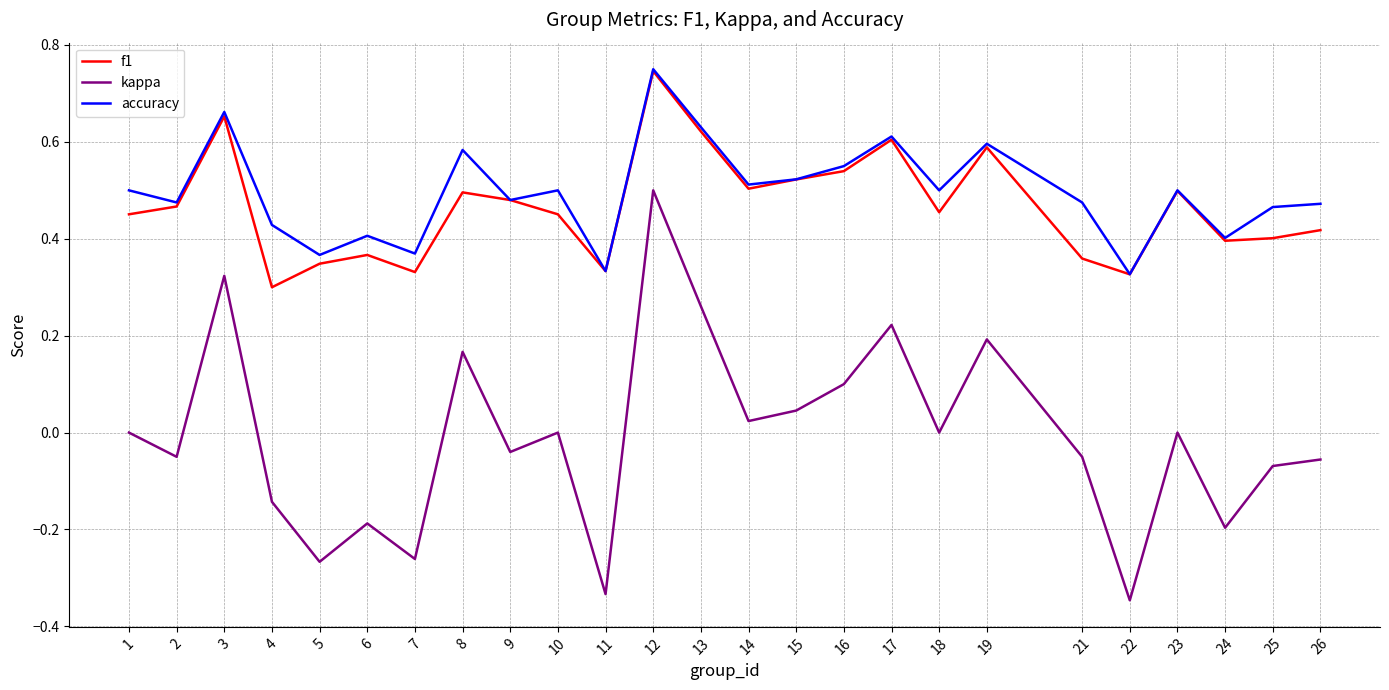

What is the total value across all series at 16?

1.2